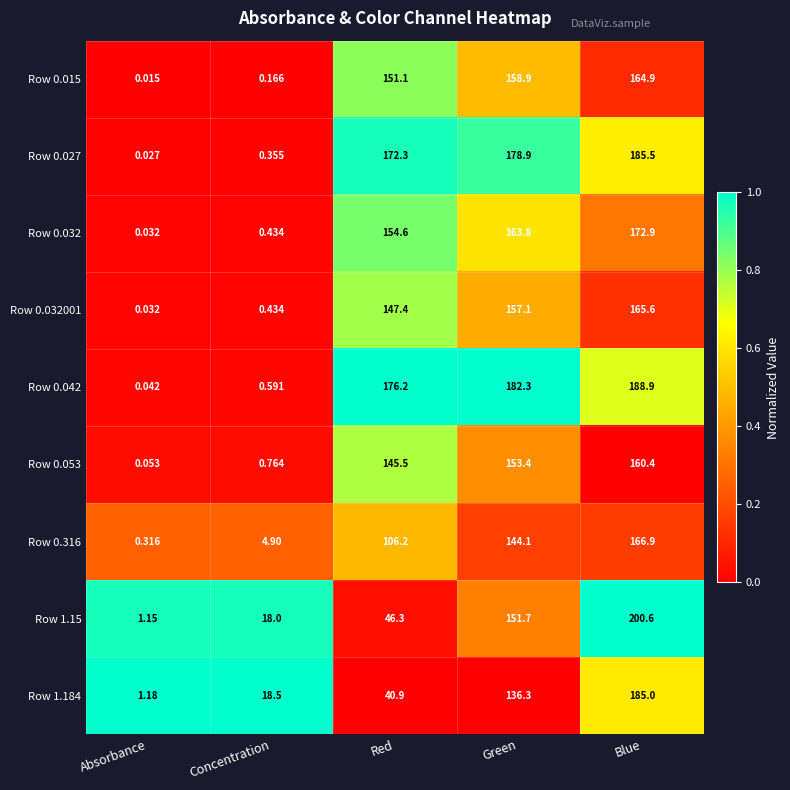

Is the value of Row 0.032001 at Green greater than the value of Row 1.15 at Concentration?

Yes